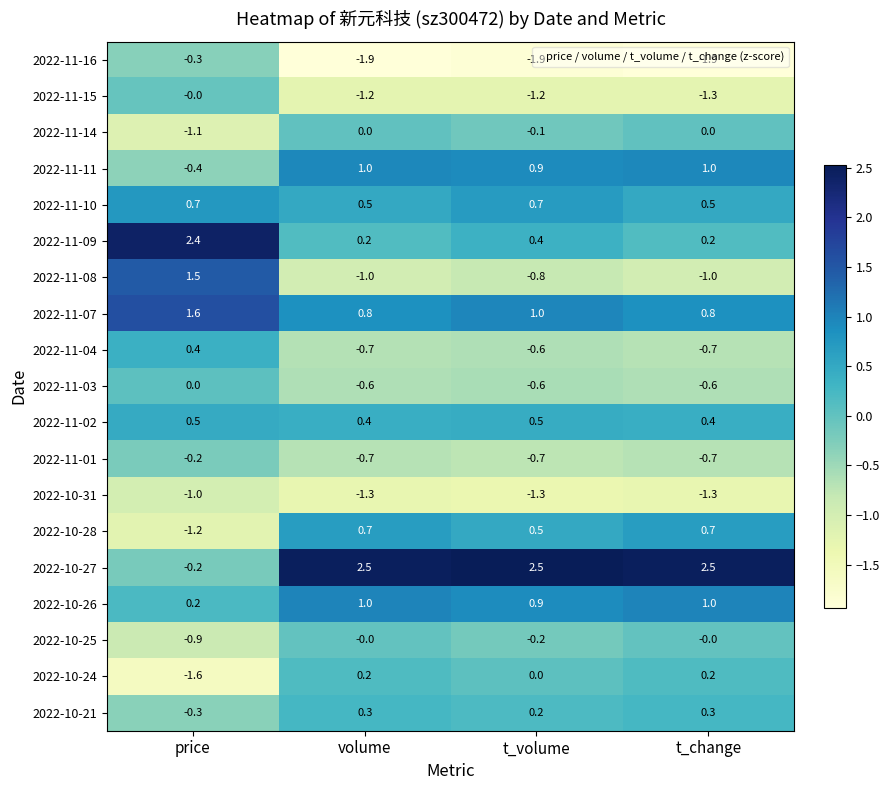

What is the lowest value of the 2022-10-24 series?

-1.6